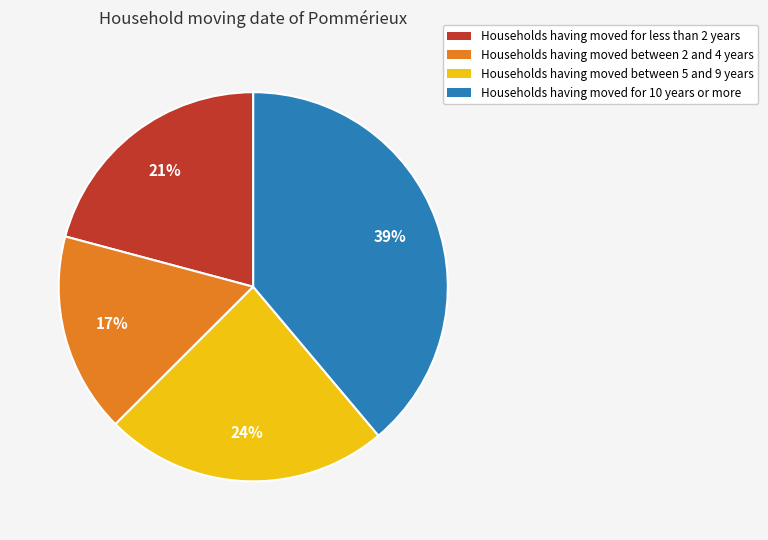

To the nearest percent, what is the average slice percentage?

25%